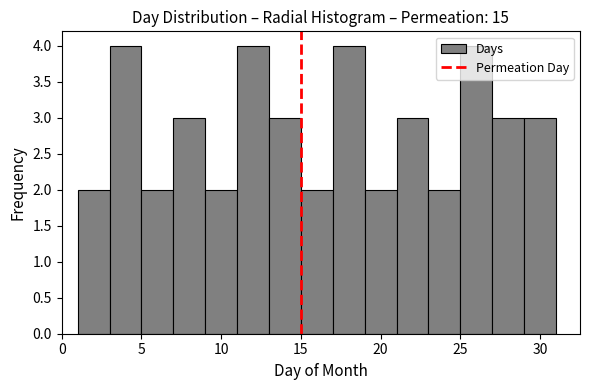

How tall is the bar that spans 19 to 21 on the x-axis? The values are not printed on the chart, so give them approximately, as read against the axis.

2